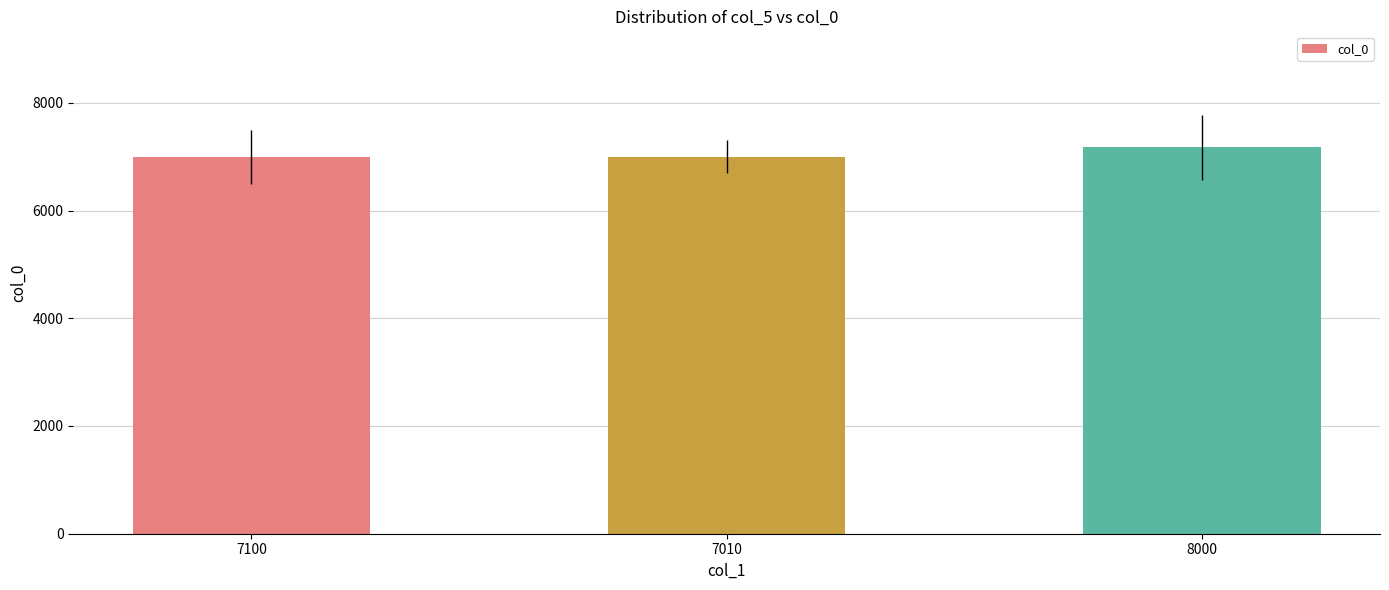

What is the value of the 2nd bar from the left?

7000